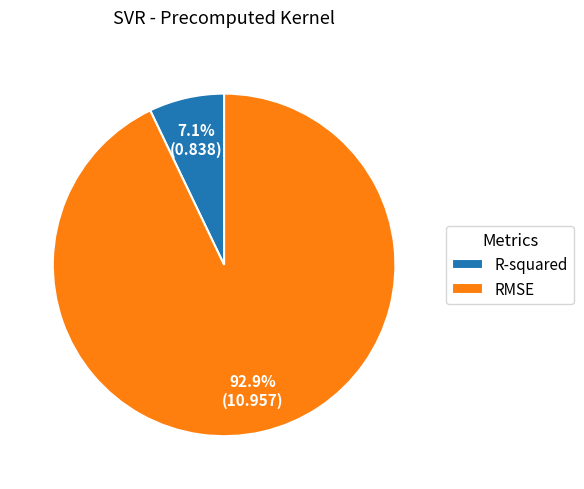

Which category has the biggest portion of the pie?

RMSE